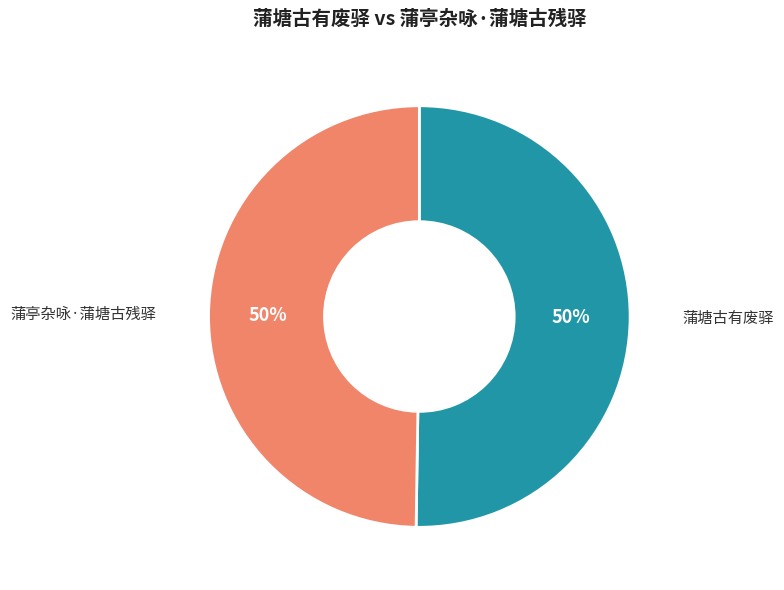

How many slices are in this pie chart?

2